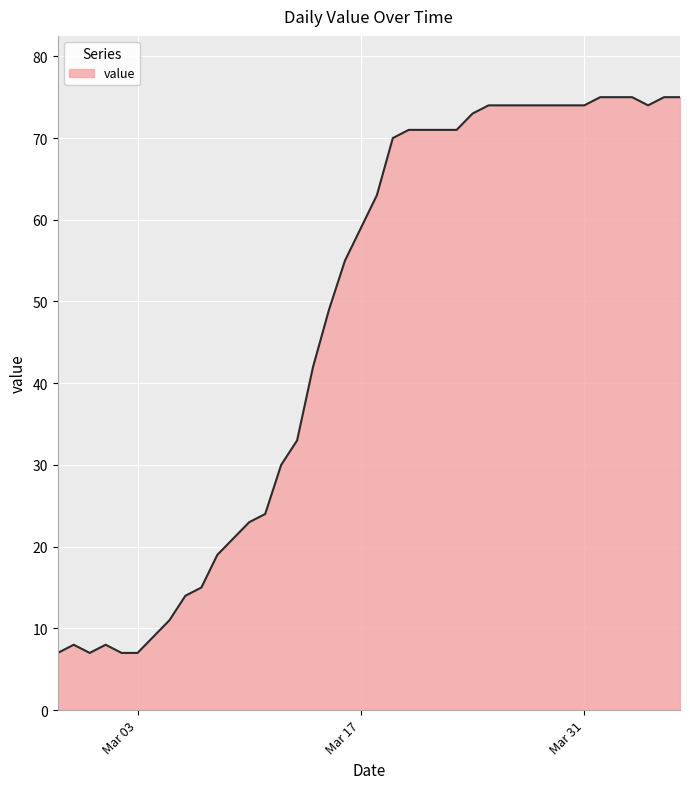

What is the difference between the maximum and minimum values?

68